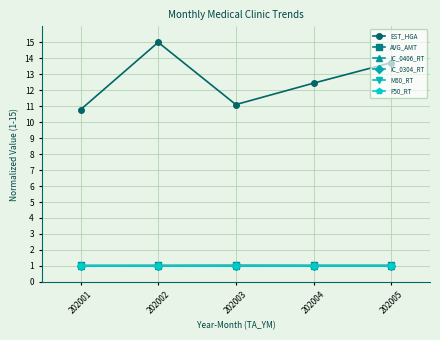

True or false: F50_RT has more than 2 points higher than both neighbors.

False